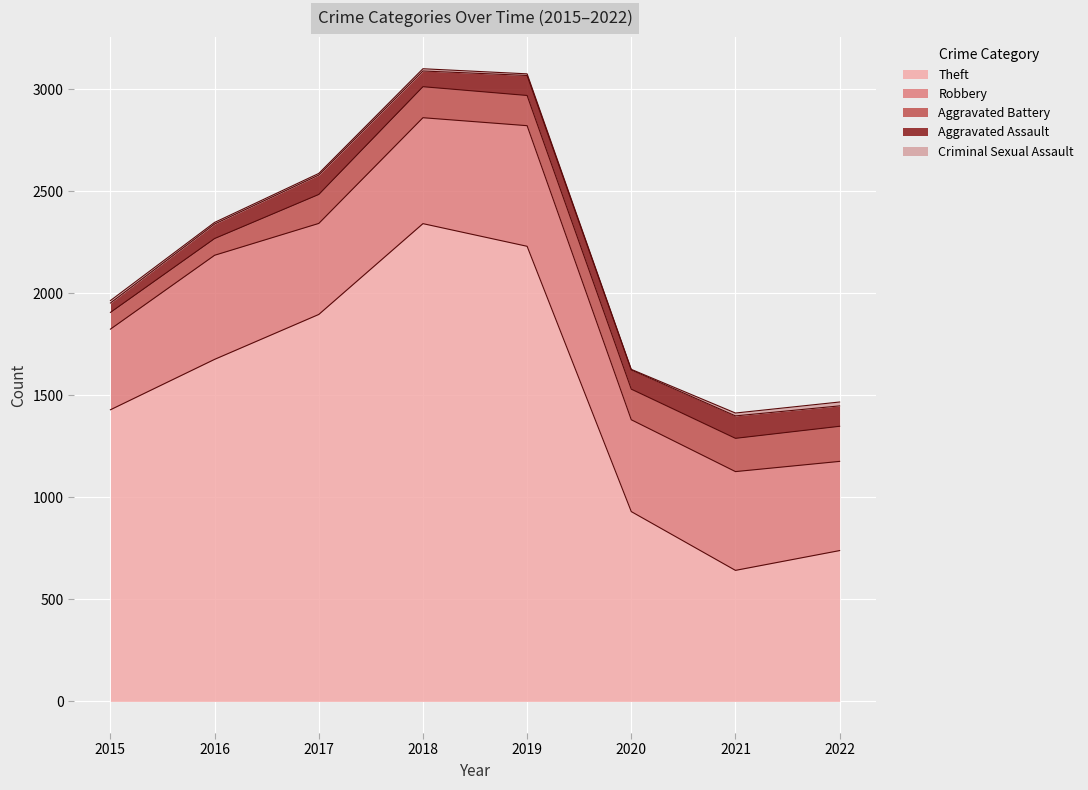

What is the difference between the second highest and minimum values in the Theft series?

1588